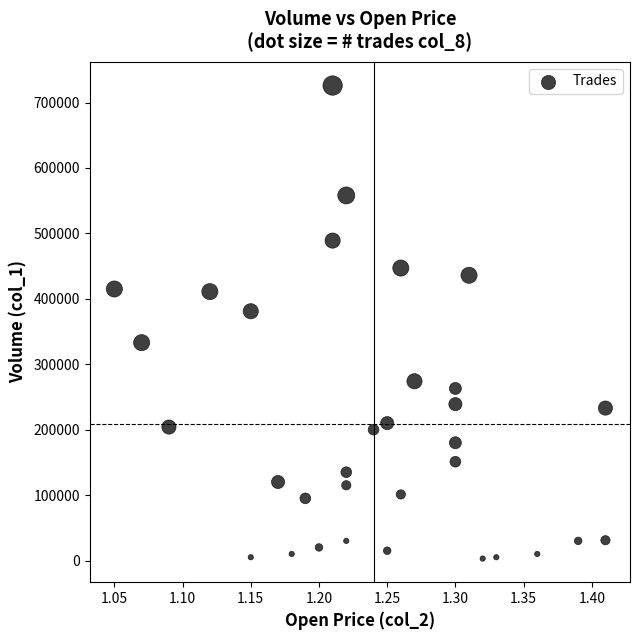

What Y value in the scatter plot is closest to 364500?

381000